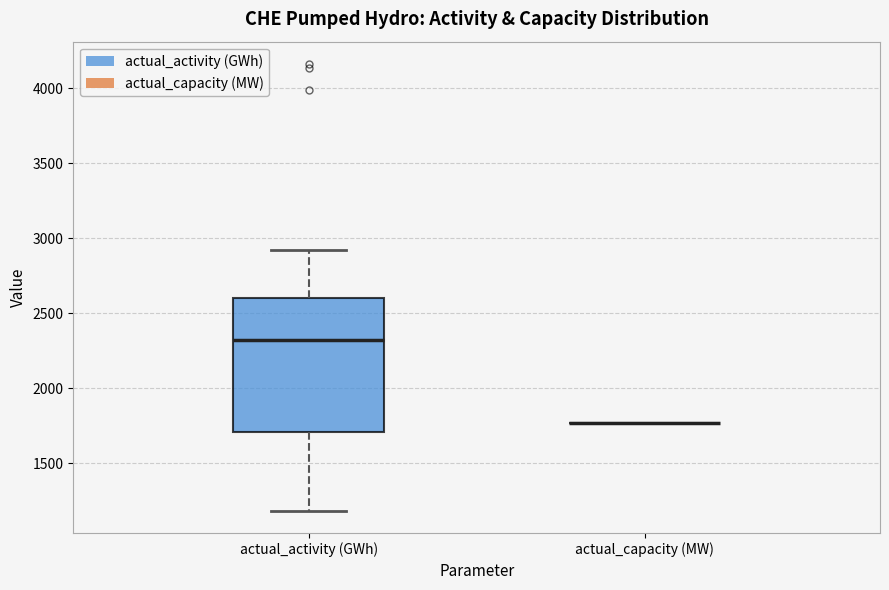

Which box is the tallest, from its lower edge to its upper edge?

actual_activity (GWh)